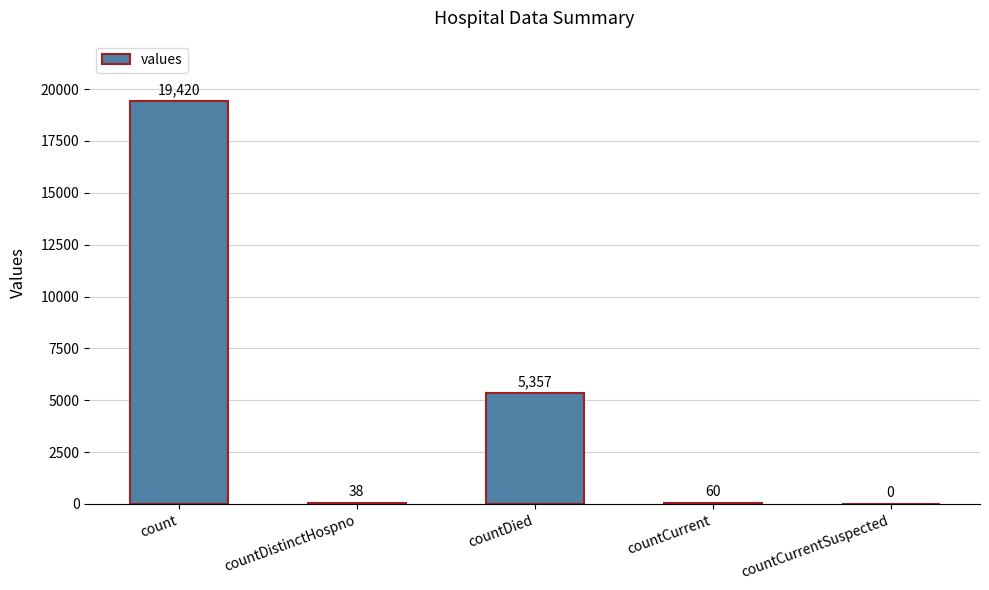

True or false: the data shows 60 at countCurrent.

True